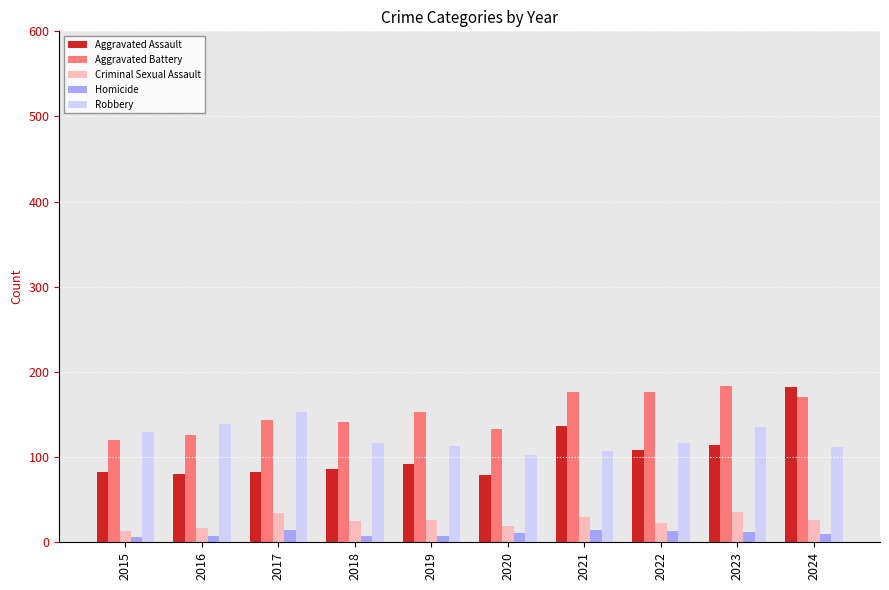

How many distinct data groups are displayed?

5